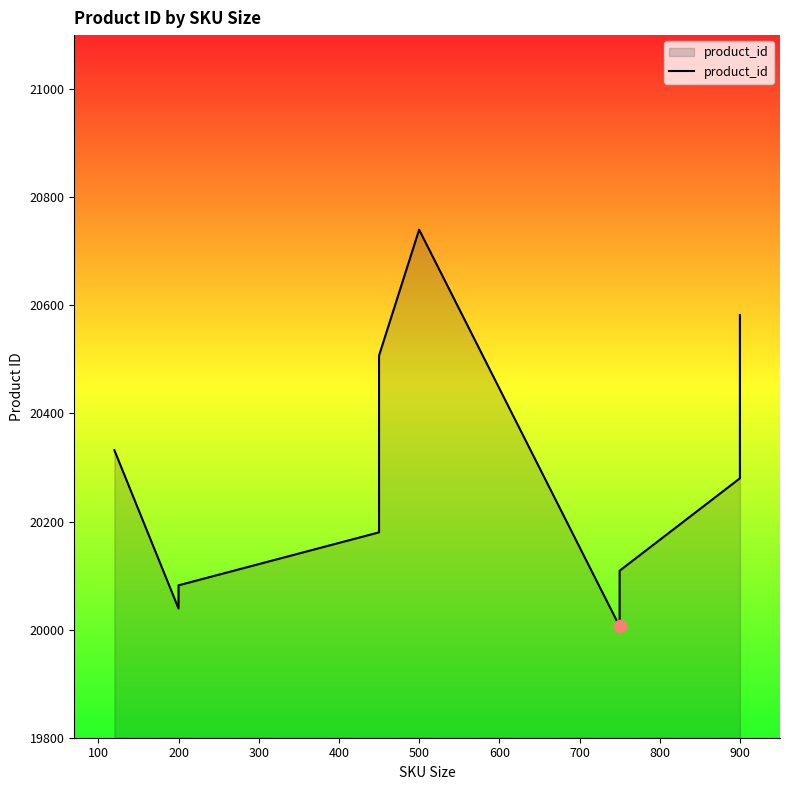

Approximately how many times larger is the value at 400 compared to 600?

1.0